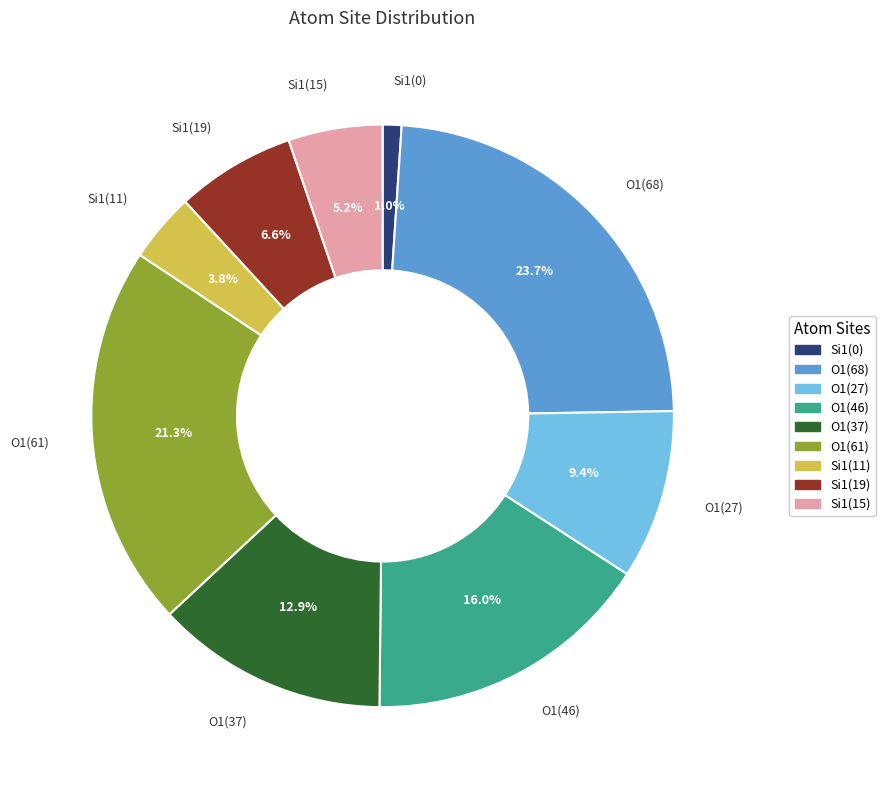

What is the largest slice in the pie chart?

O1(68)